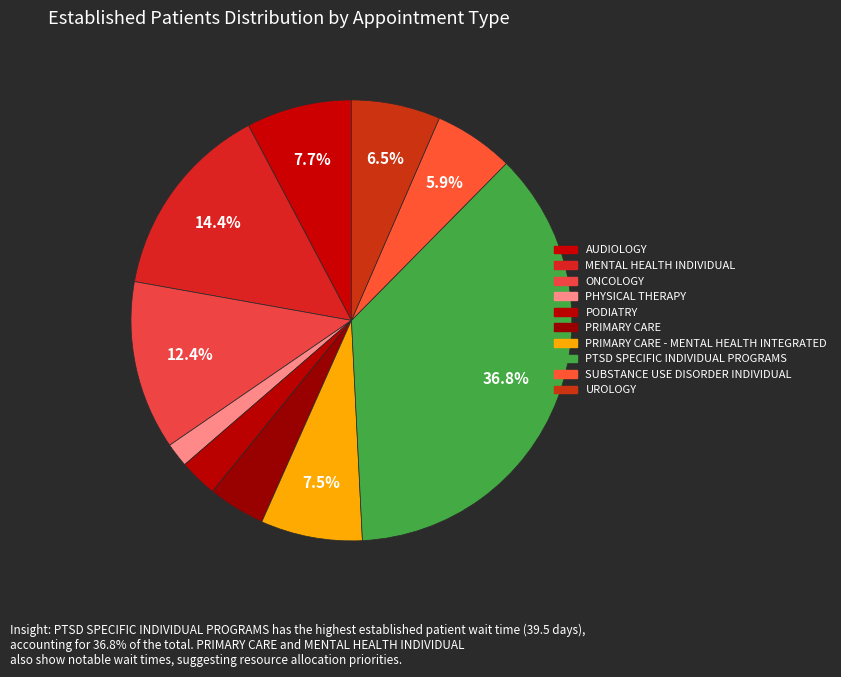

How many segments does this pie chart have?

10